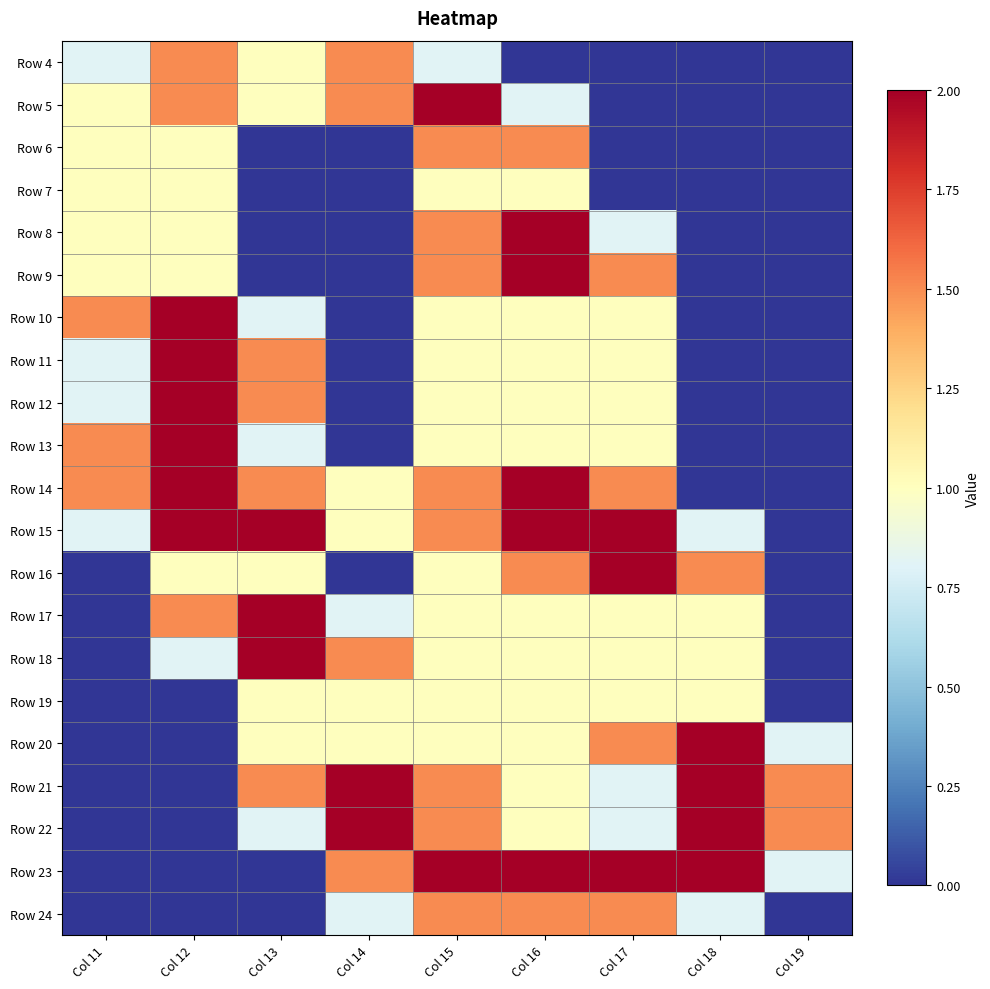

At how many categories does at least one series exceed 1?

9